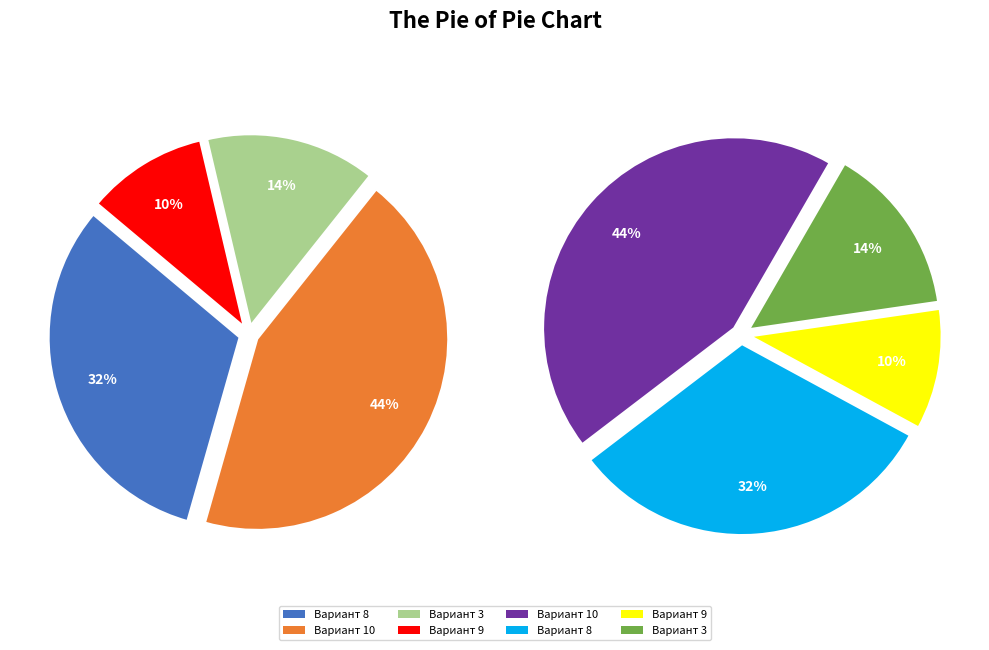

Does any single category account for the majority?

No